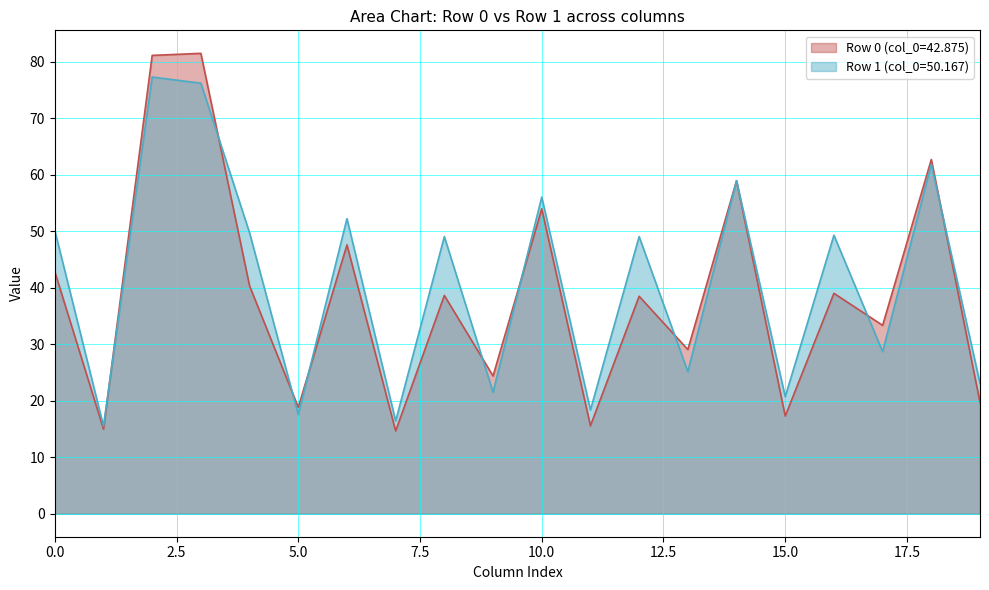

The col_4 series shows 69.8 at 50.16666667. True or false?

False